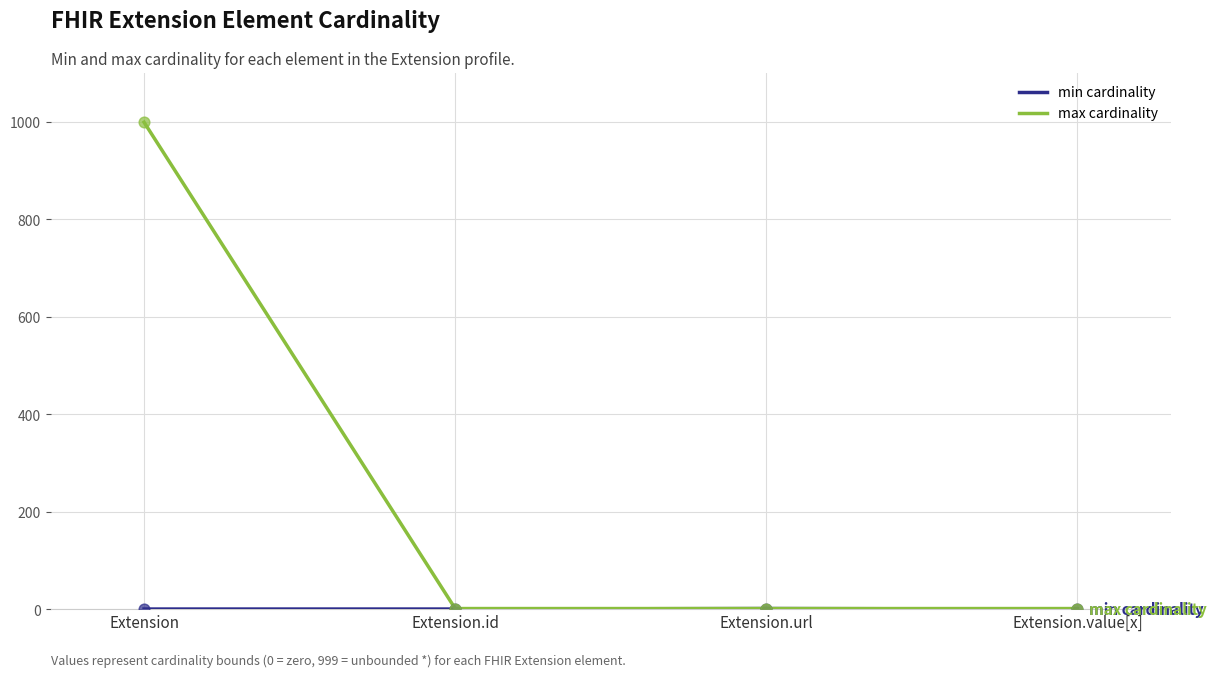

Which category has the highest value in the max cardinality series?

Extension